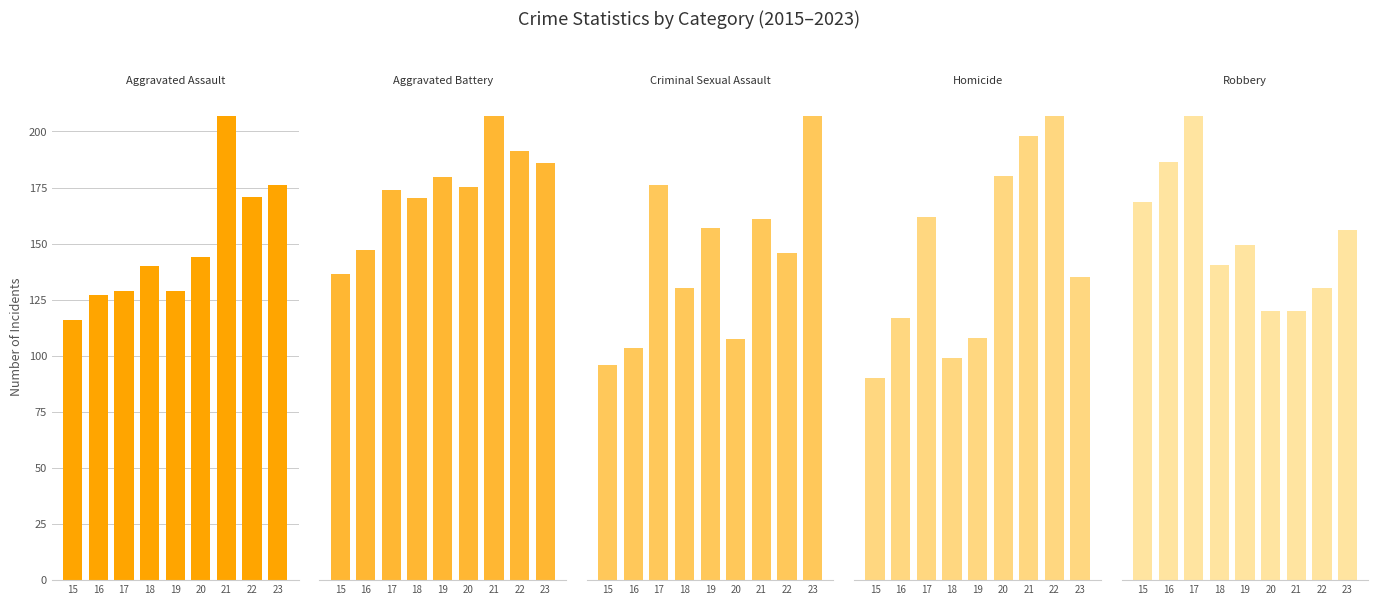

The Aggravated Battery series shows 117 at 19. True or false?

False